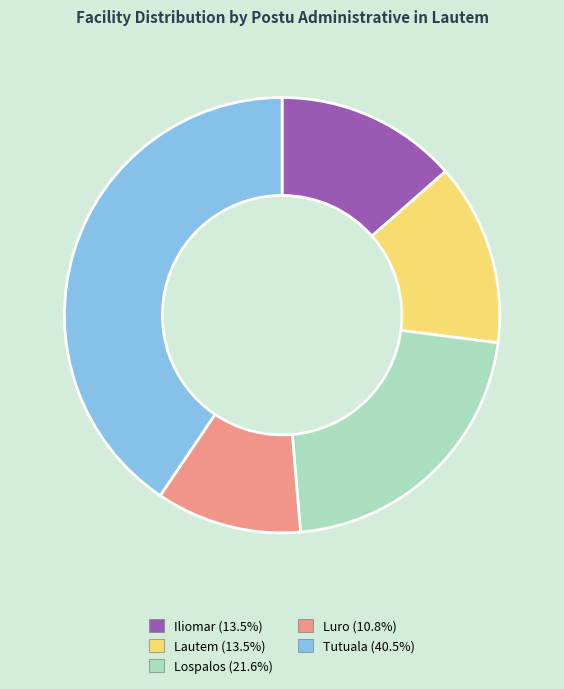

Is the sum of Iliomar and Tutuala greater than half?

Yes